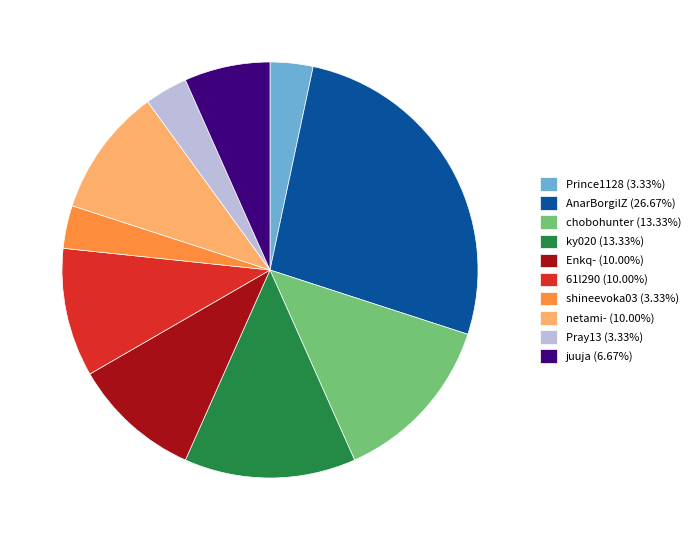

Count the number of slices in the pie.

10